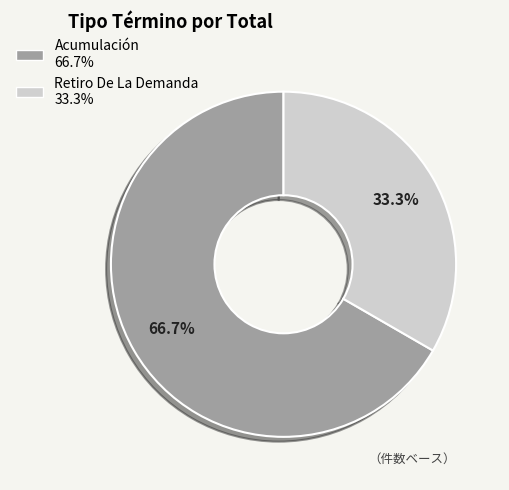

Rank the categories by value from lowest to highest.

Retiro De La Demanda, Acumulación